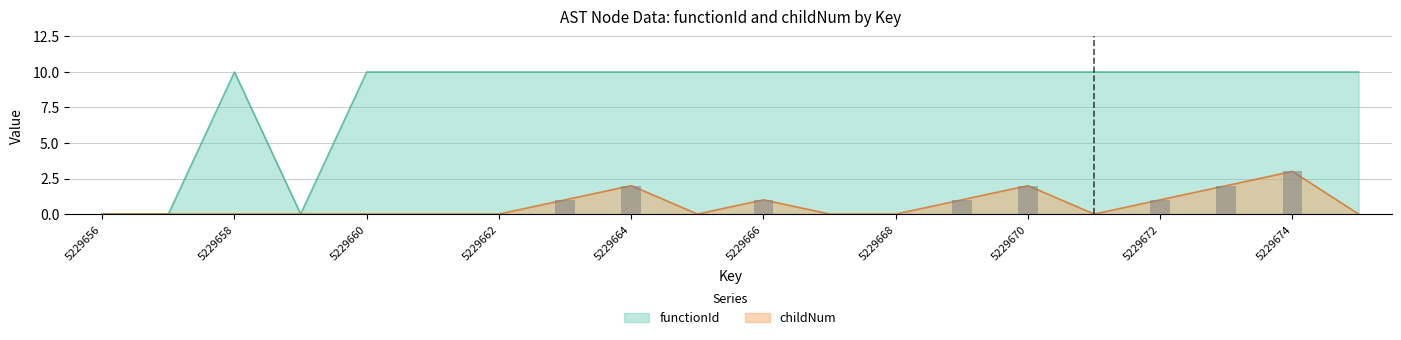

How many data points in functionId are less than 10?

3